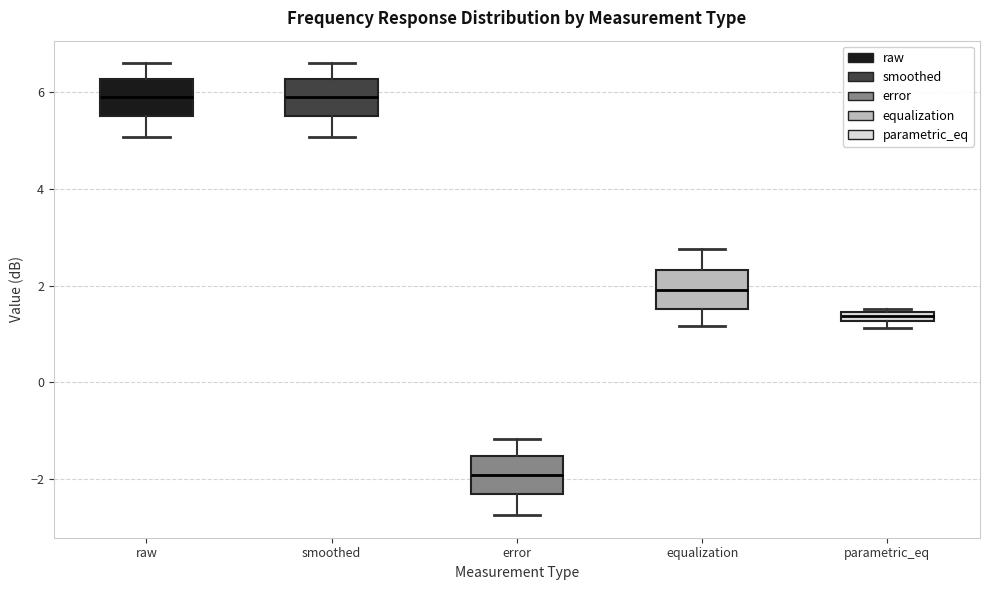

Where does the upper whisker of the box for error end on the y-axis? The values are not printed on the chart, so give them approximately, as read against the axis.

-1.2